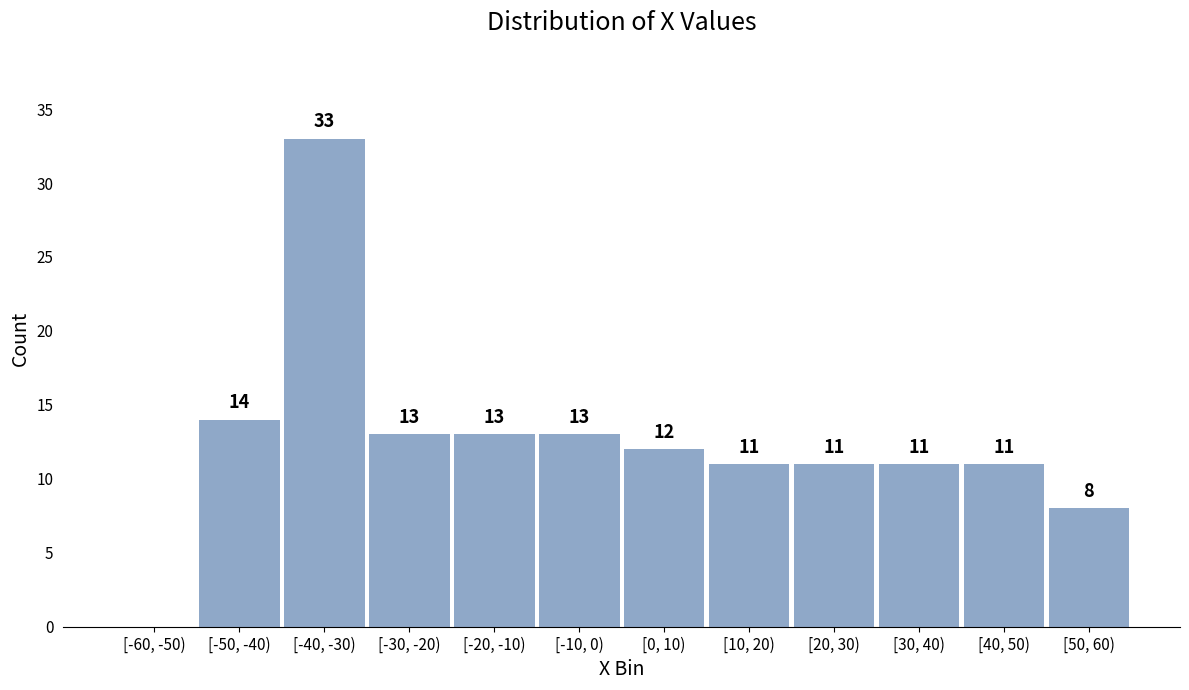

Reading right to left, extract all data points from this chart.

[50, 60)=8	[40, 50)=11	[30, 40)=11	[20, 30)=11	[10, 20)=11	[0, 10)=12	[-10, 0)=13	[-20, -10)=13	[-30, -20)=13	[-40, -30)=33	[-50, -40)=14	[-60, -50)=0